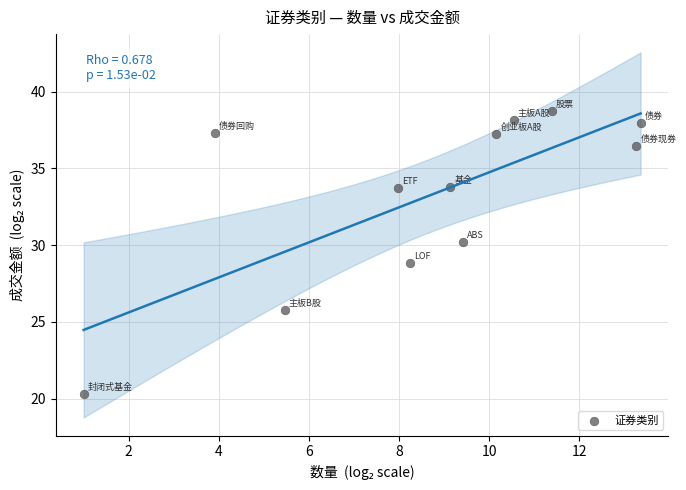

What is the range of Y values (max minus min)?

18.5